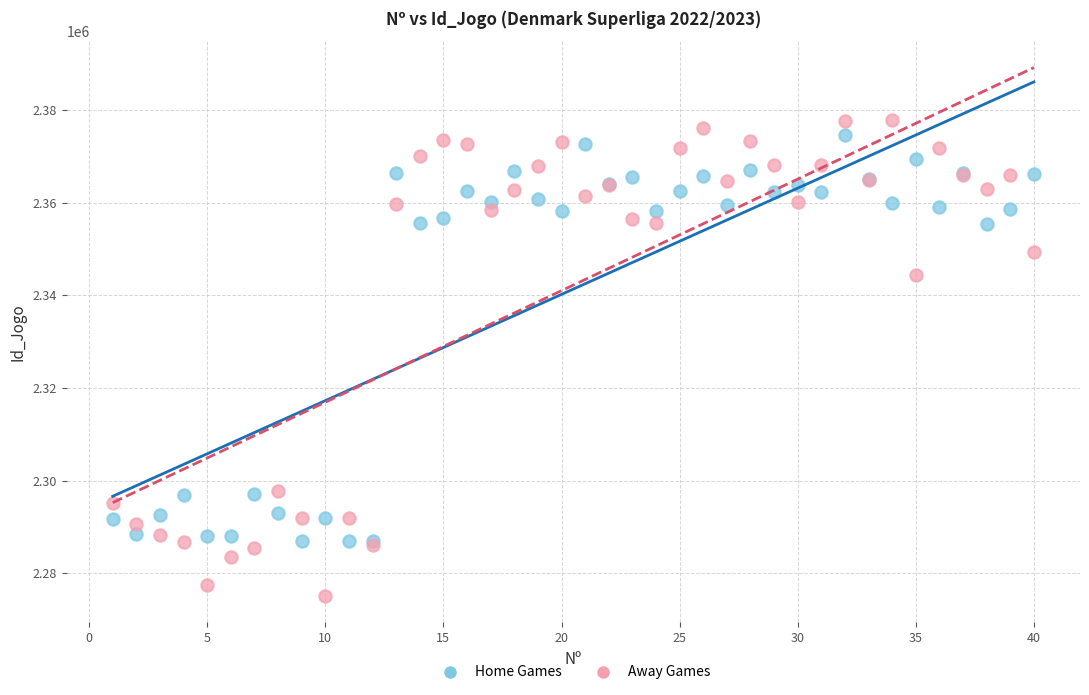

Which series contains the lowest Y value?

Away Games